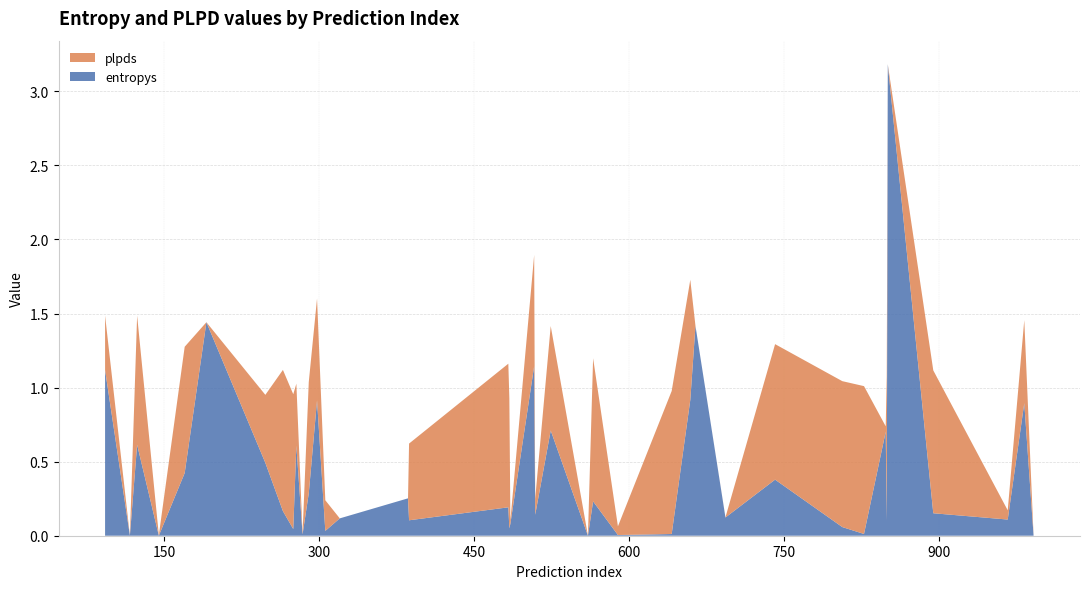

What is the highest value of the entropys series?

3.2